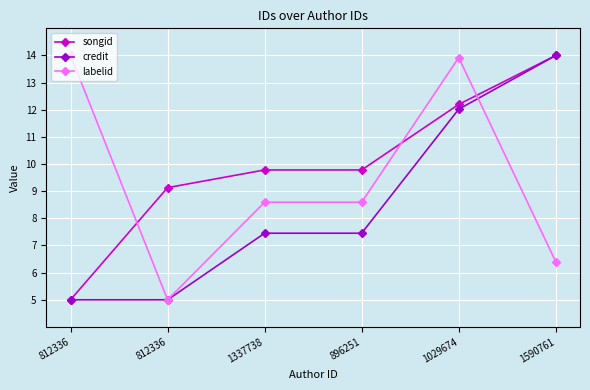

What are all the series names shown in the legend?

songid, credit, labelid